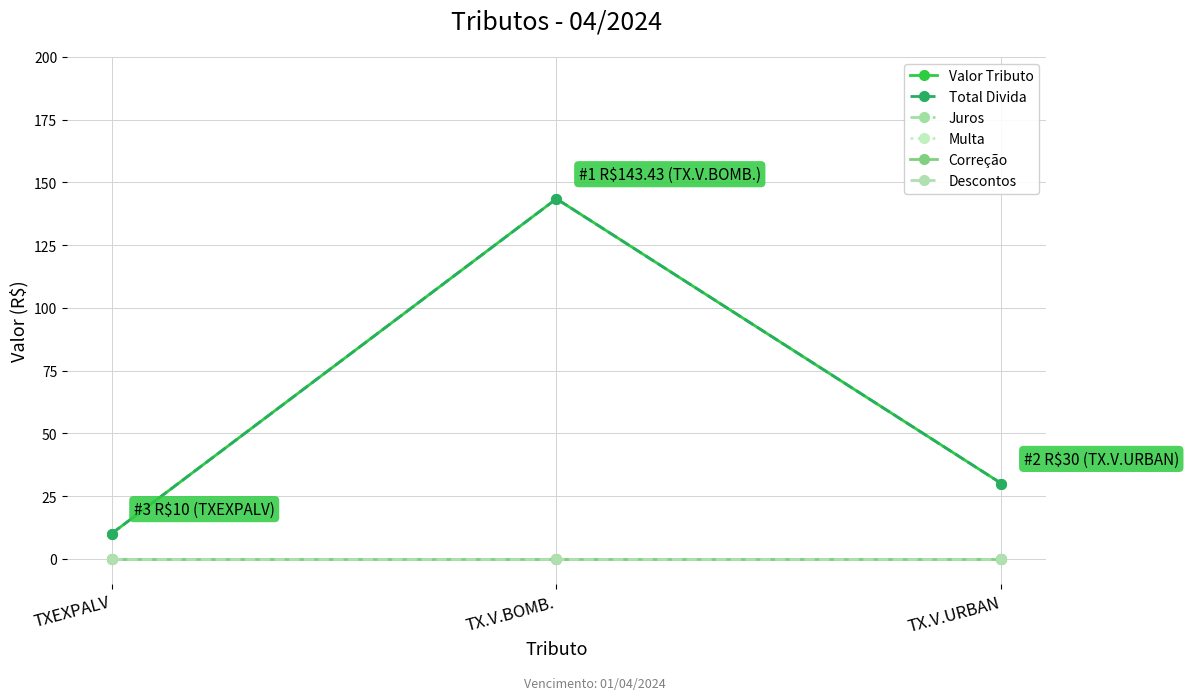

What is the difference between the highest and lowest values at TX.V.URBAN?

30.0